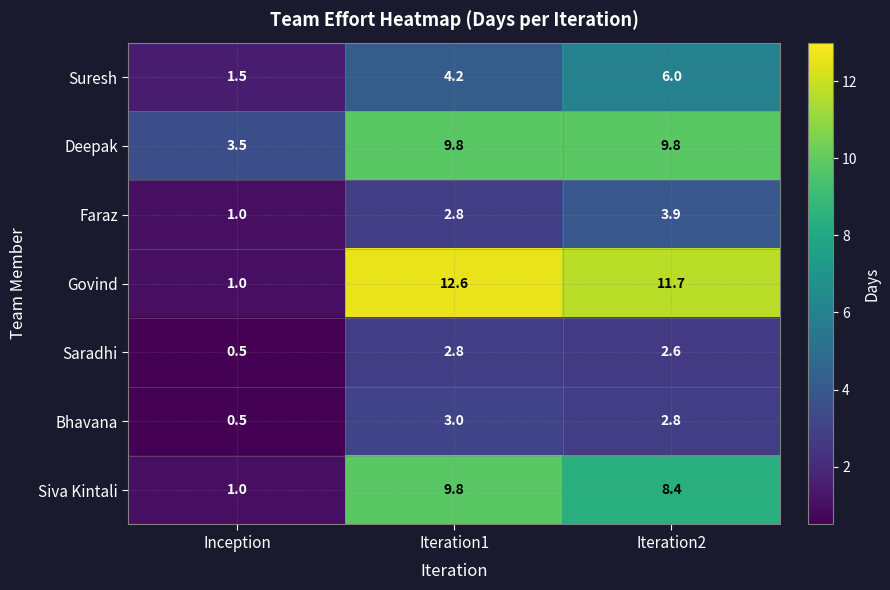

What is the average value of the Saradhi series?

2.0